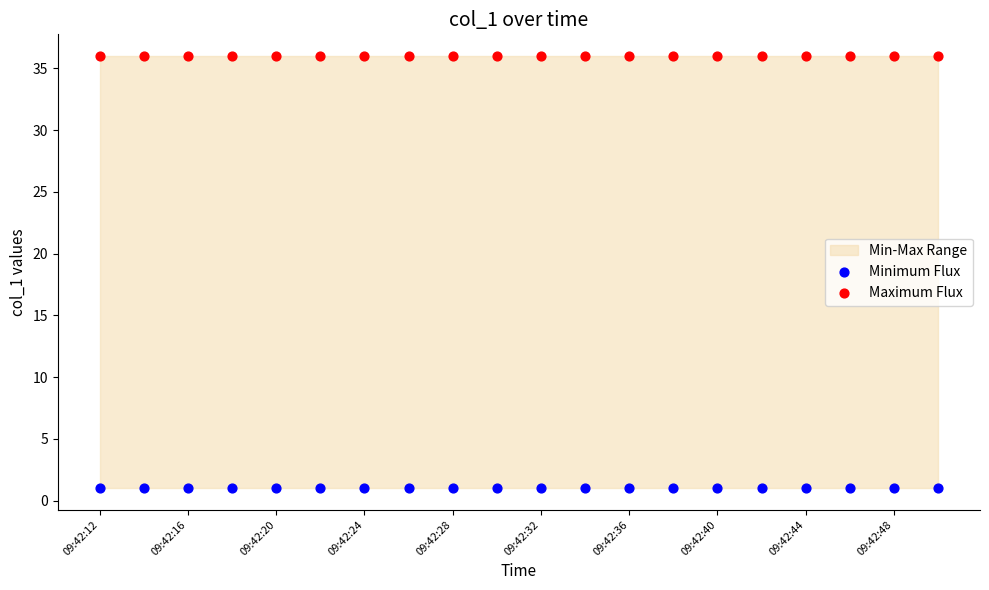

Which series reaches the maximum Y coordinate?

Maximum Flux